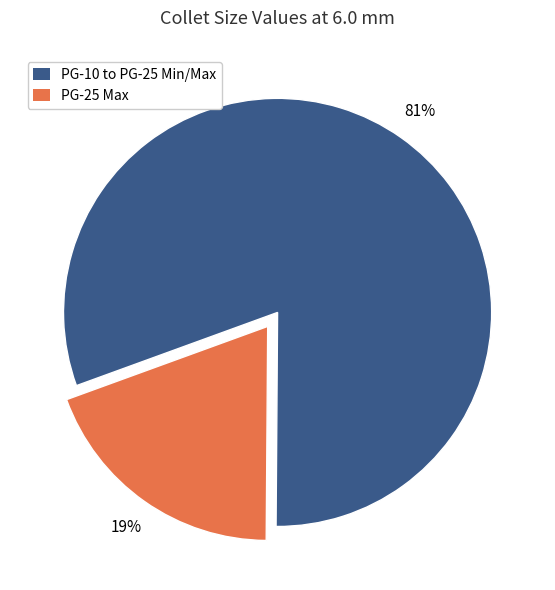

To the nearest percent, what is the average slice percentage?

50%